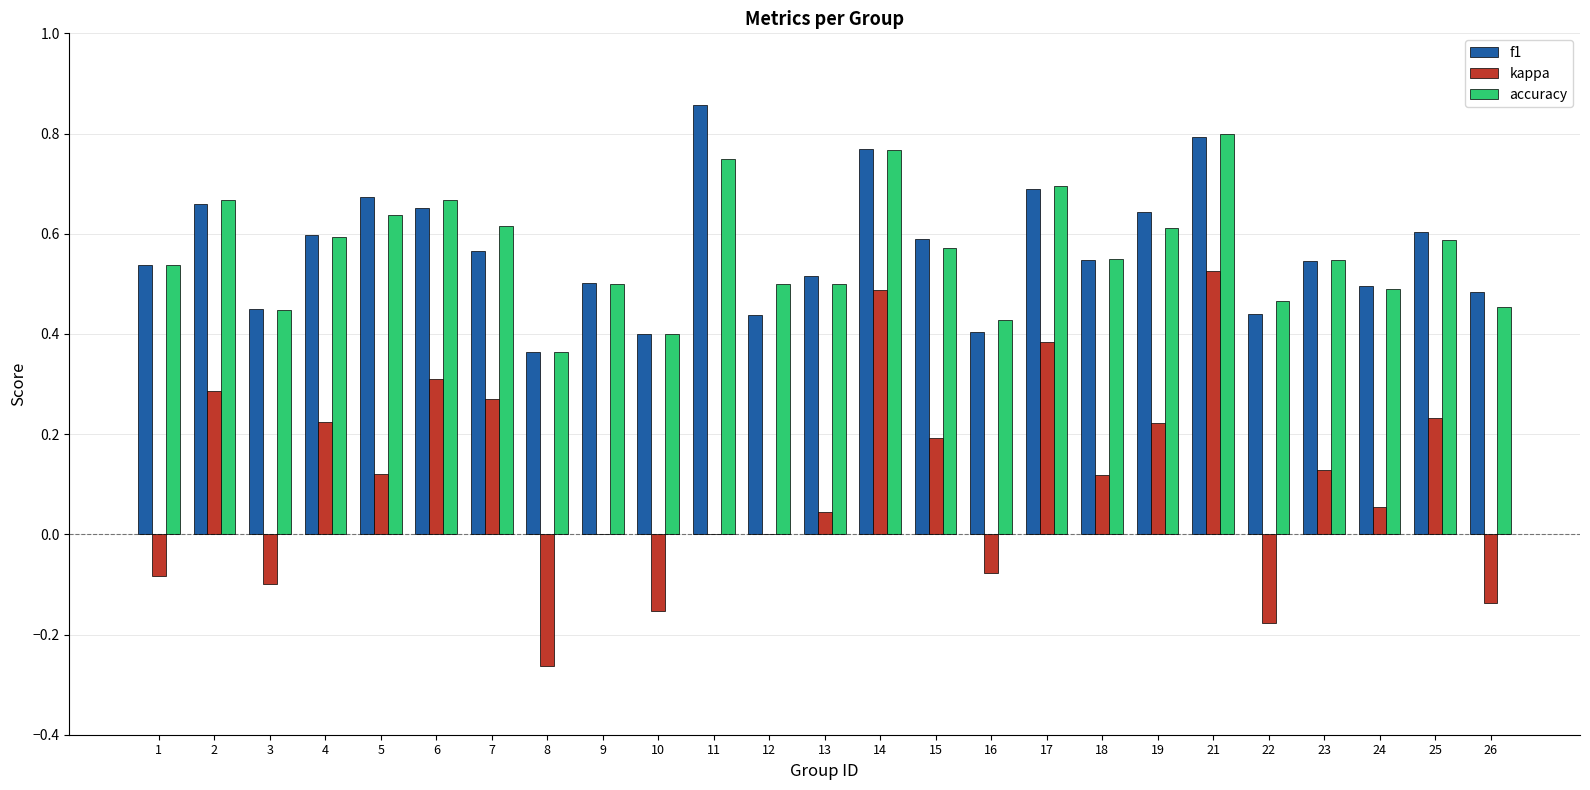

What is the total value across all series at 21?

2.1